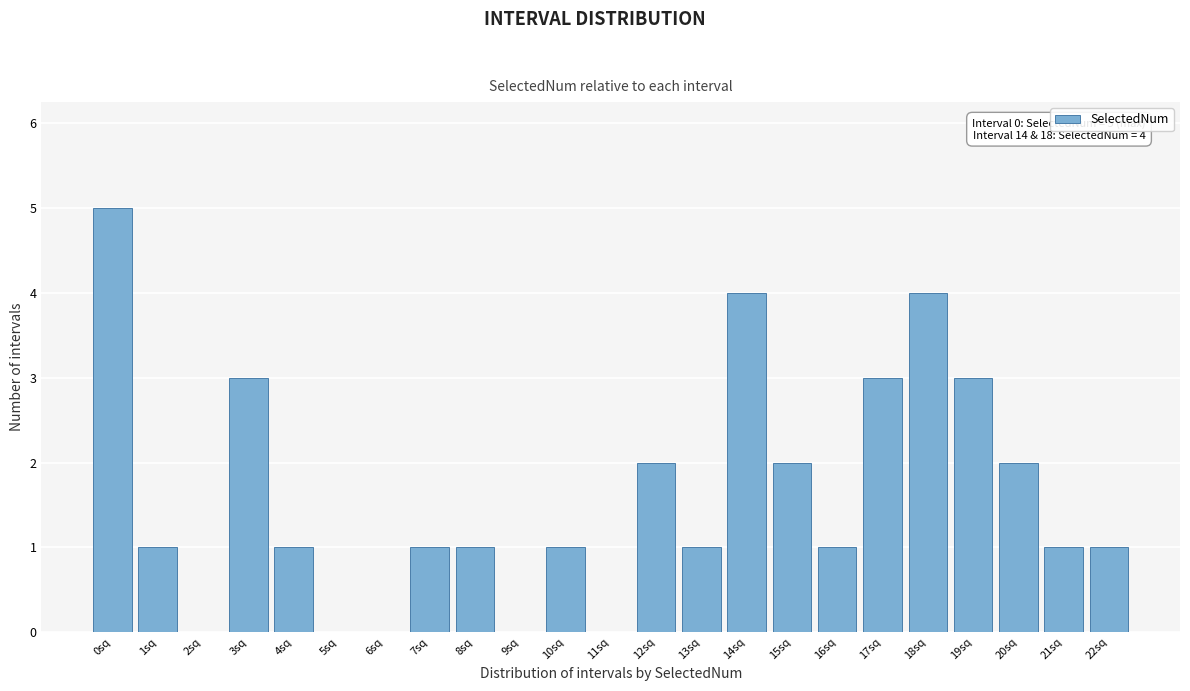

Reading left to right, what are all the values shown in this chart?

0sq=5	1sq=1	2sq=0	3sq=3	4sq=1	5sq=0	6sq=0	7sq=1	8sq=1	9sq=0	10sq=1	11sq=0	12sq=2	13sq=1	14sq=4	15sq=2	16sq=1	17sq=3	18sq=4	19sq=3	20sq=2	21sq=1	22sq=1